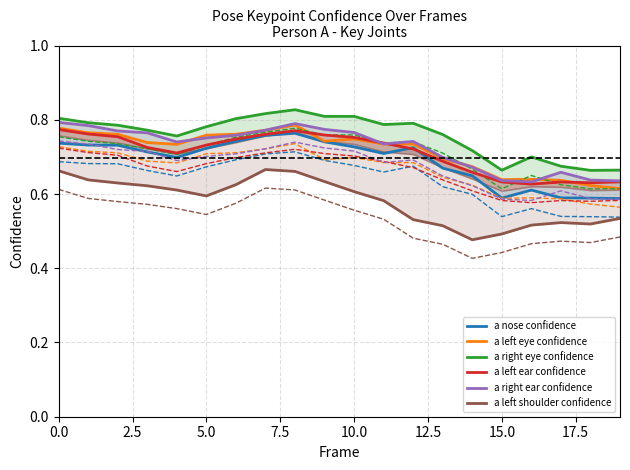

At how many categories does at least one series exceed 0?

20